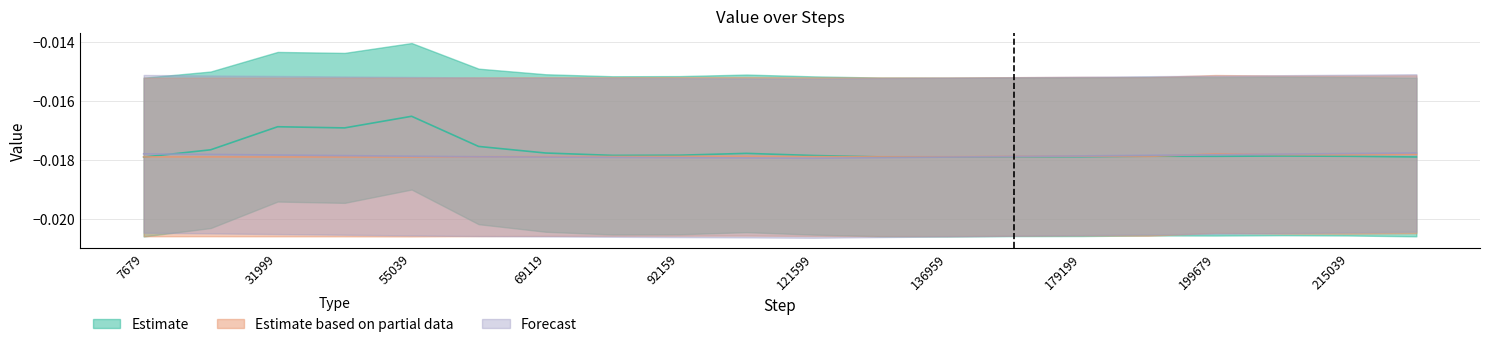

Is it true that Estimate equals -0.0 at 24319?

True